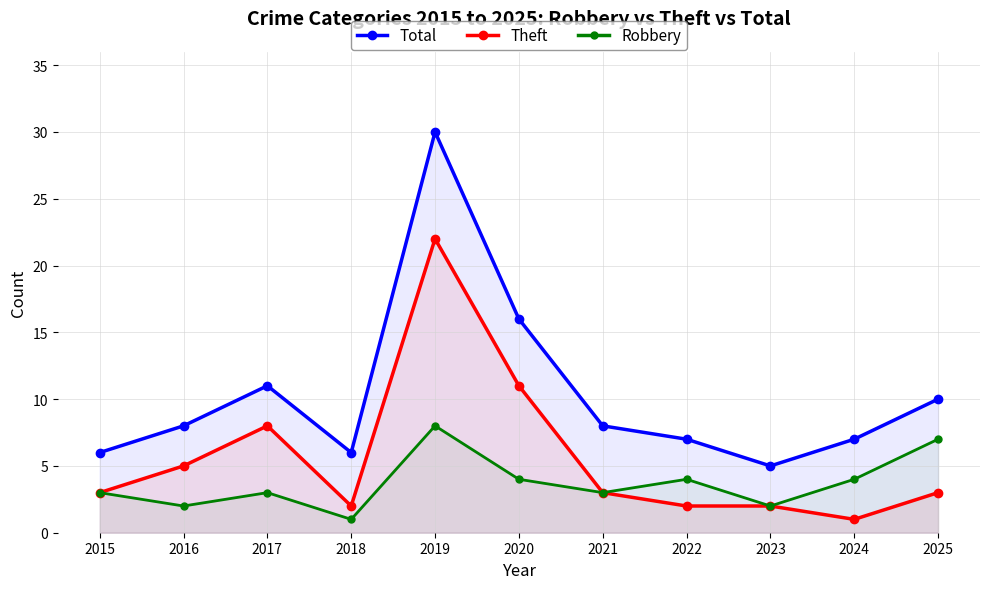

Reading left to right, extract all data points from this chart.

Total: 2015=6	2016=8	2017=11	2018=6	2019=30	2020=16	2021=8	2022=7	2023=5	2024=7	2025=10
Theft: 2015=3	2016=5	2017=8	2018=2	2019=22	2020=11	2021=3	2022=2	2023=2	2024=1	2025=3
Robbery: 2015=3	2016=2	2017=3	2018=1	2019=8	2020=4	2021=3	2022=4	2023=2	2024=4	2025=7